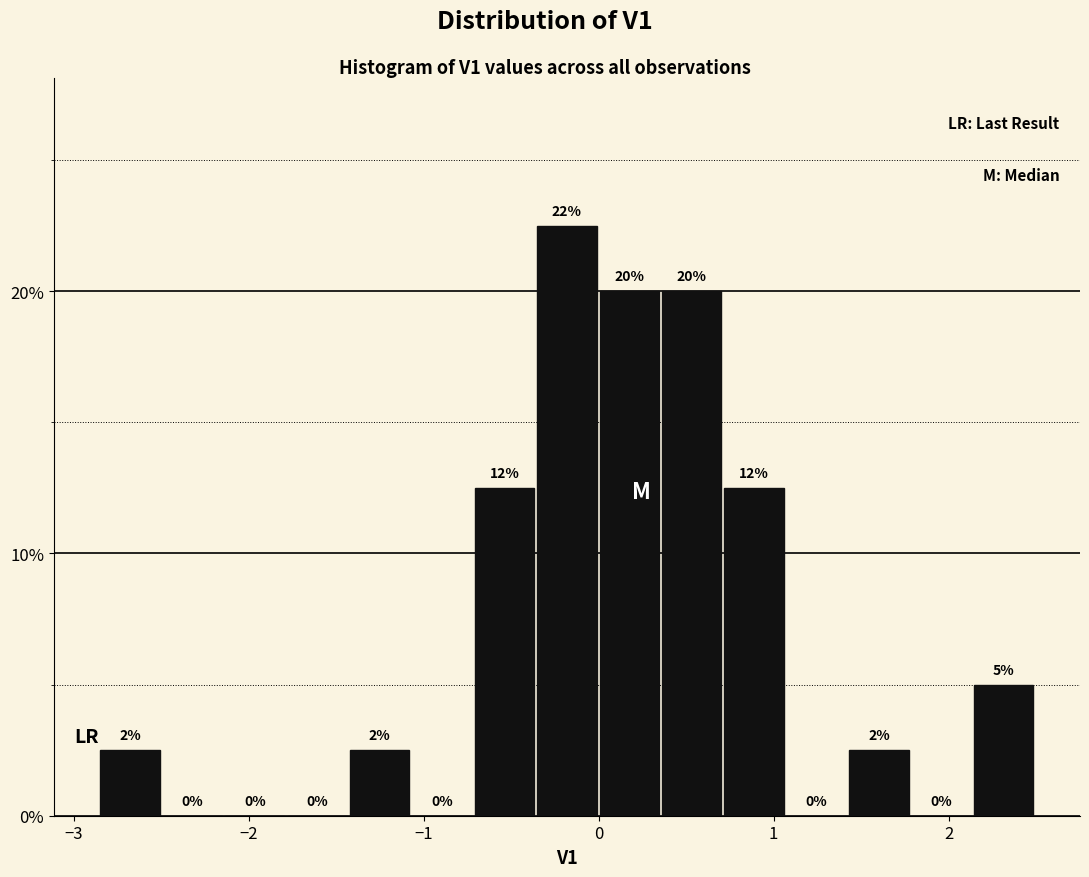

Around what value on the x-axis is the tallest bar? Give the approximate position of its centre, as read against the axis.

-0.2